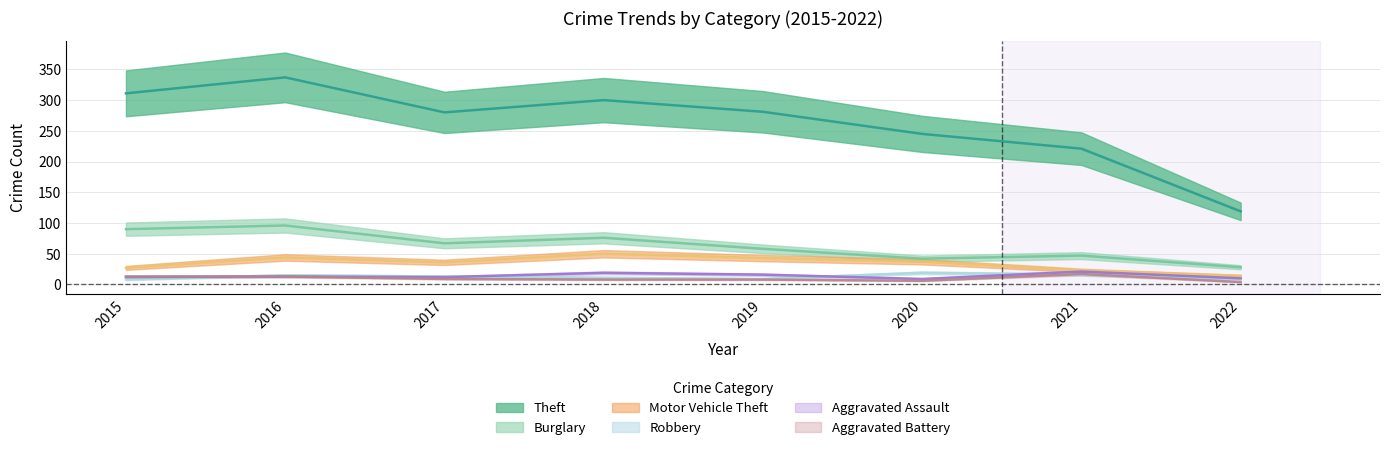

What is the sum of the Theft values at 2019 and 2022?

400